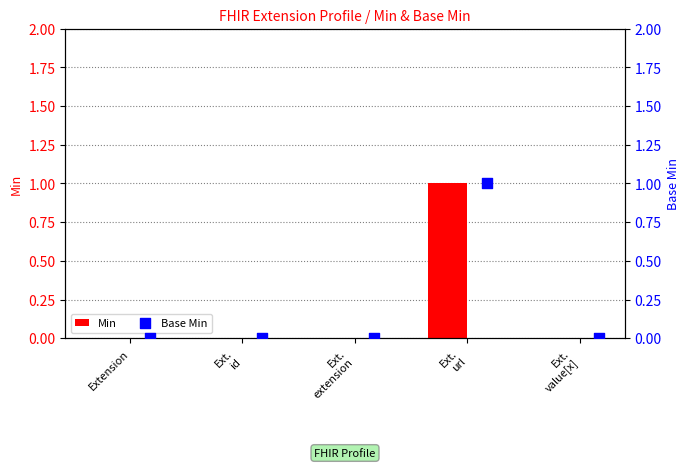

Which series reaches the minimum Y coordinate?

Min